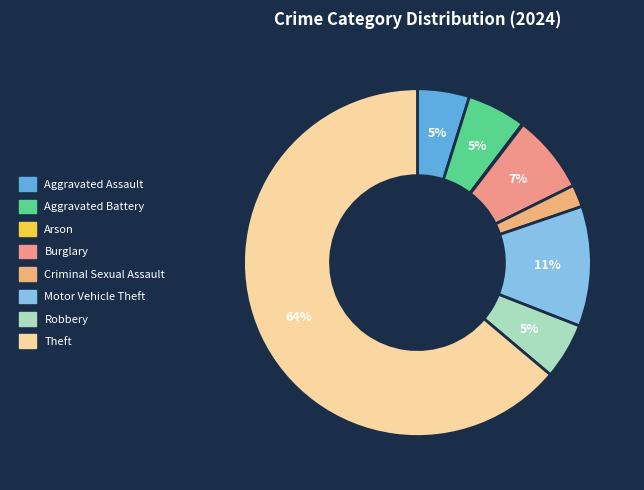

Between Robbery and Aggravated Battery, which is larger?

Aggravated Battery